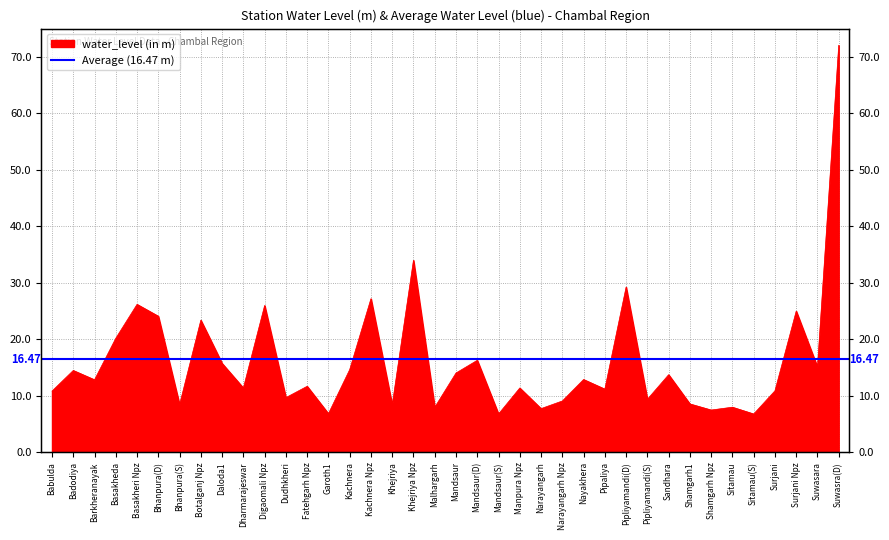

How many points are higher than both their immediate neighbors (excluding endpoints)?

14